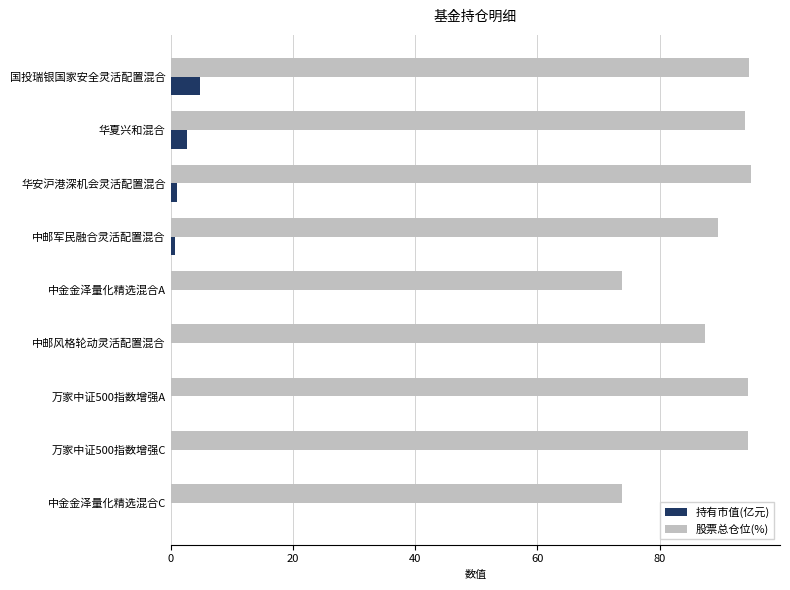

True or false: 股票总仓位(%) has a value of 94.0 at 华夏兴和混合.

True